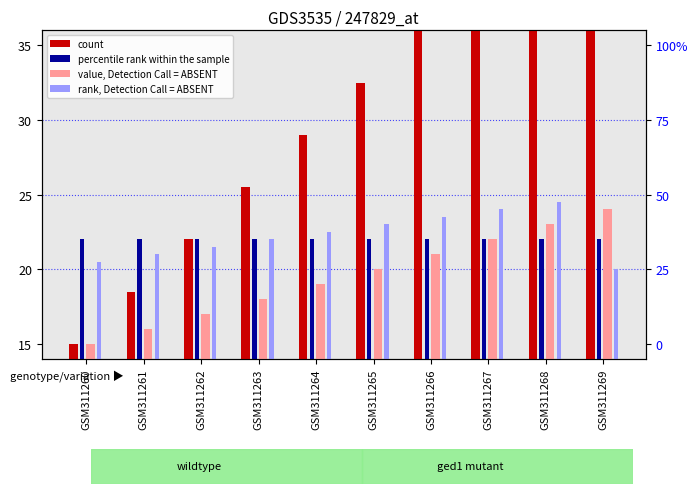

What is the sum of the given cycle values at GSM311266 and GSM311267?

47.5